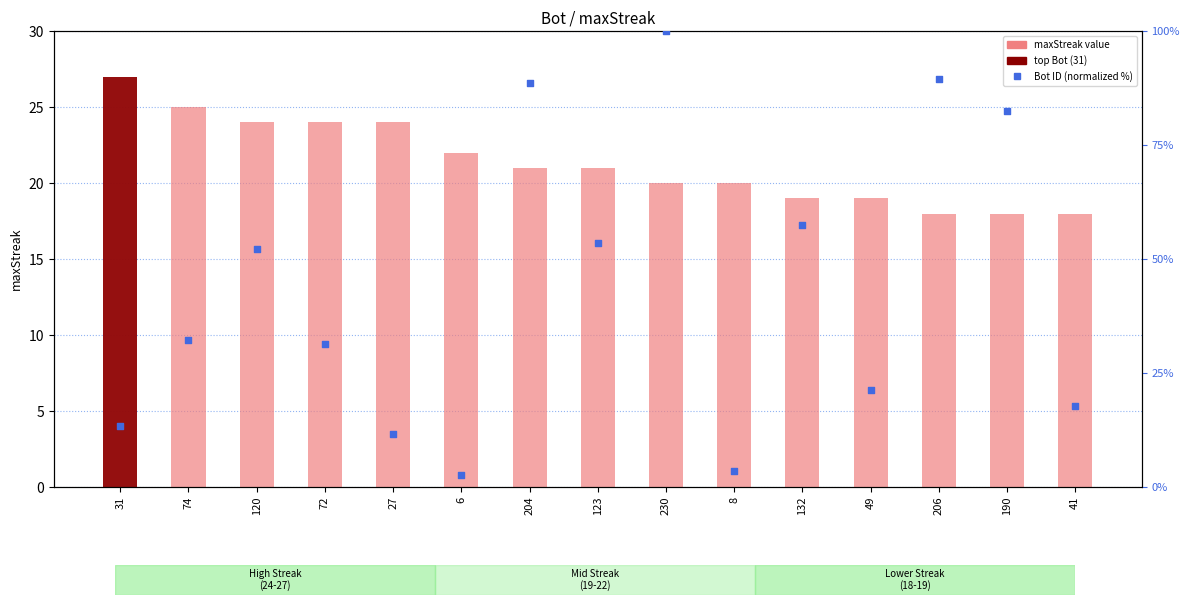

Which series has the largest total across all categories?

Bot ID (normalized %)